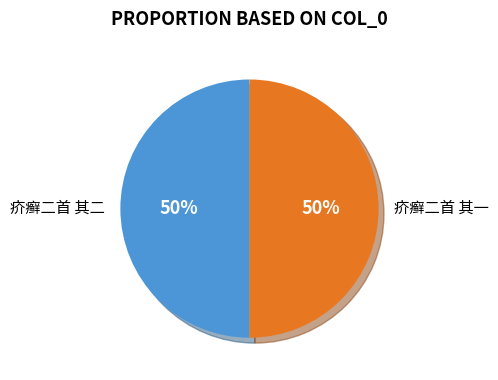

How many segments does this pie chart have?

2